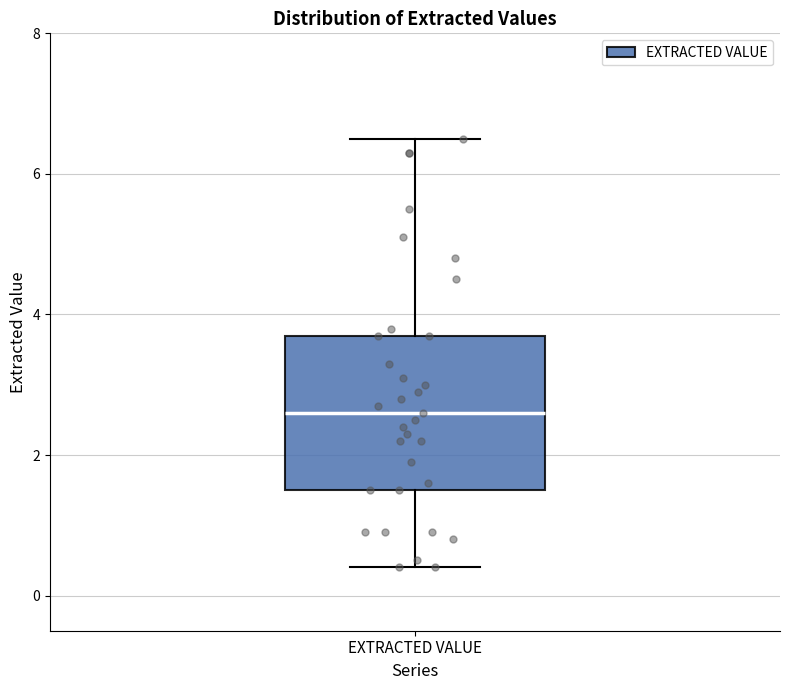

Where is the upper edge of the box for EXTRACTED VALUE on the y-axis? The values are not printed on the chart, so give them approximately, as read against the axis.

3.8